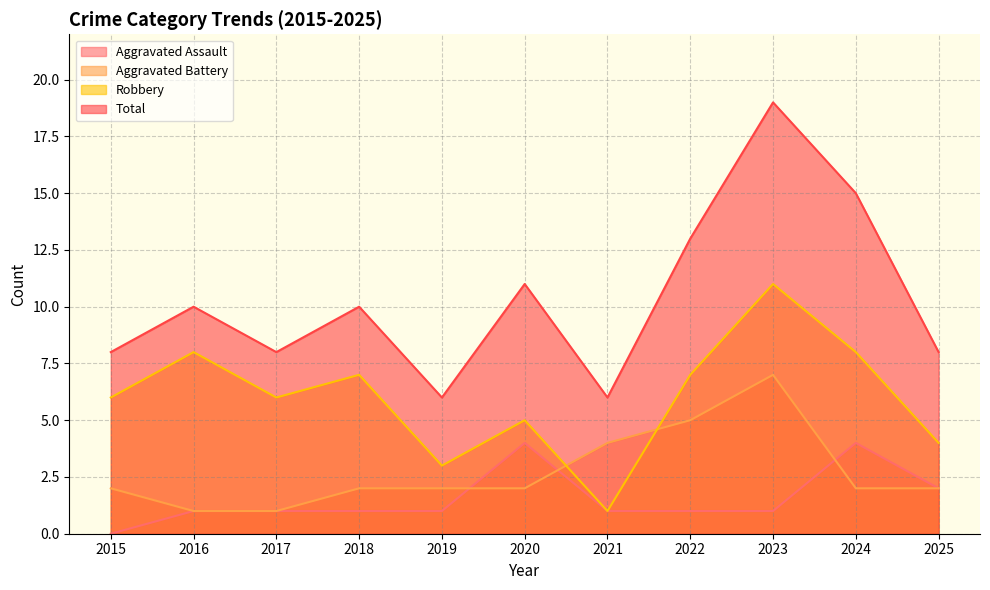

The value of Robbery at 2015 is 9. True or false?

False